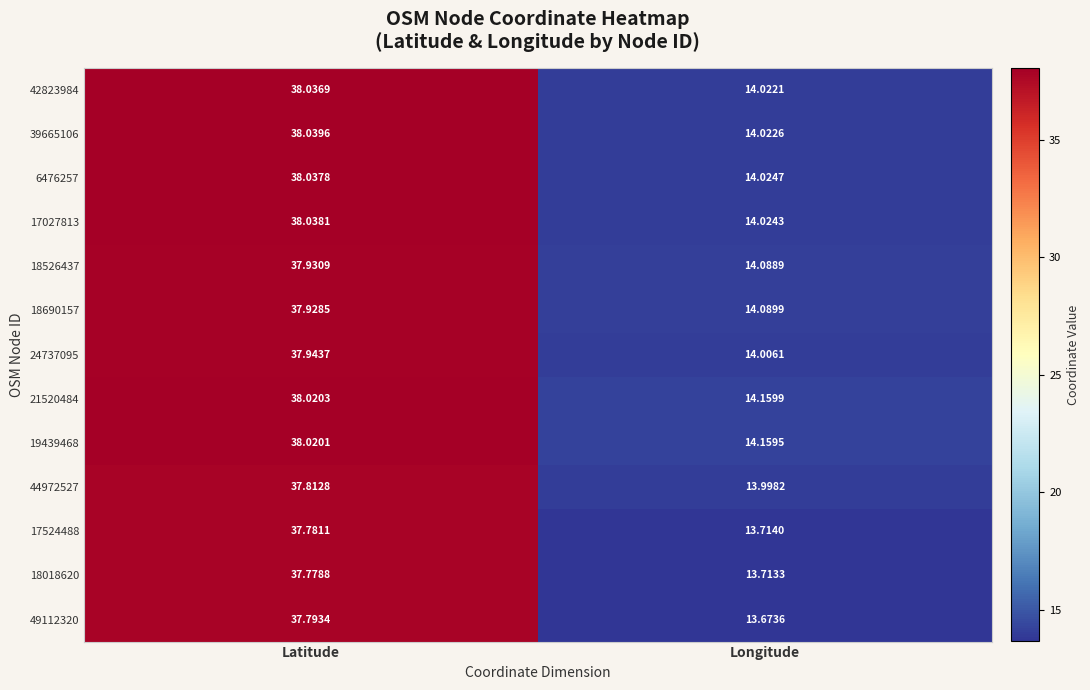

What is the spread (max minus min) of values at Longitude?

0.5